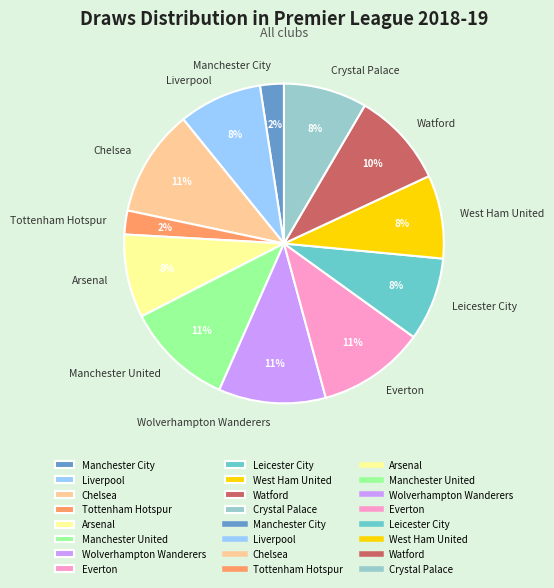

Do Watford and Leicester City together represent more than half of the pie?

No